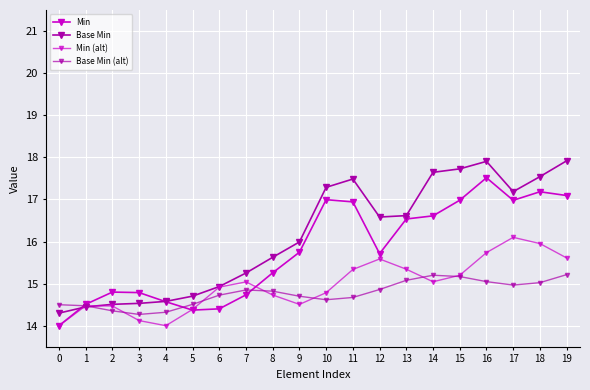

Where do Base Min (alt) and Min first cross each other?

0 and 1